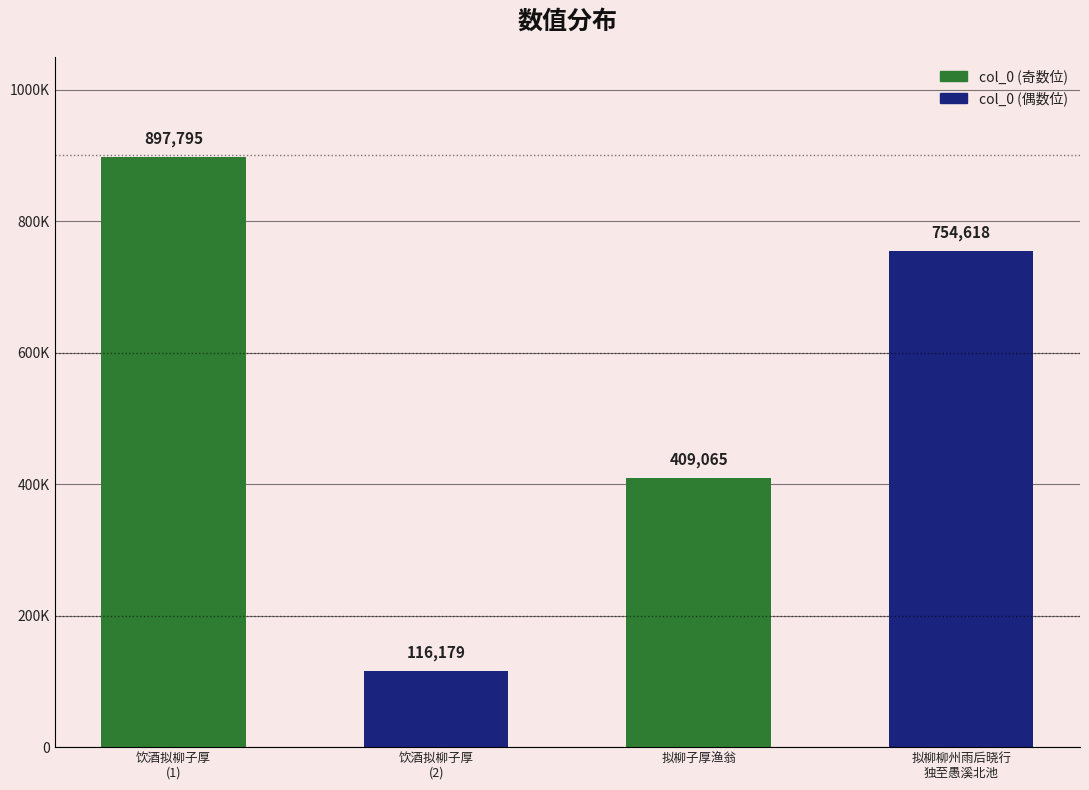

What is the difference between the values at 饮酒拟柳子厚 and 拟柳子厚渔翁?

292886